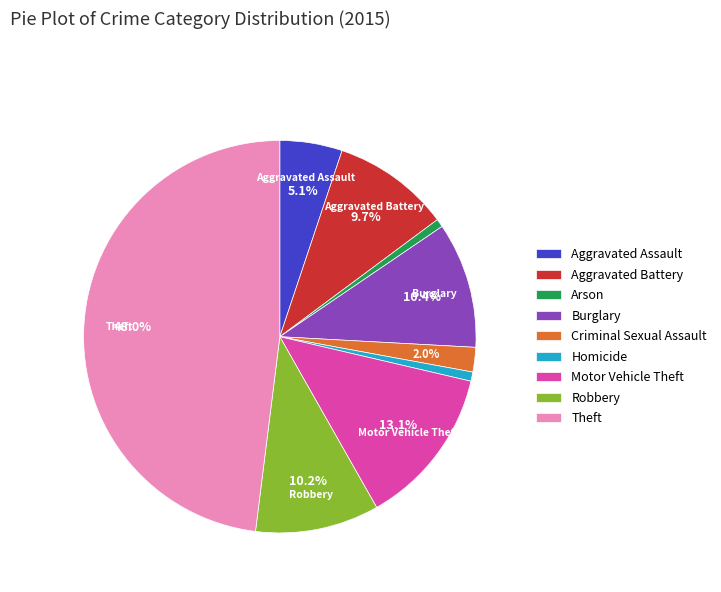

True or false: Burglary accounts for 10% of the total.

True